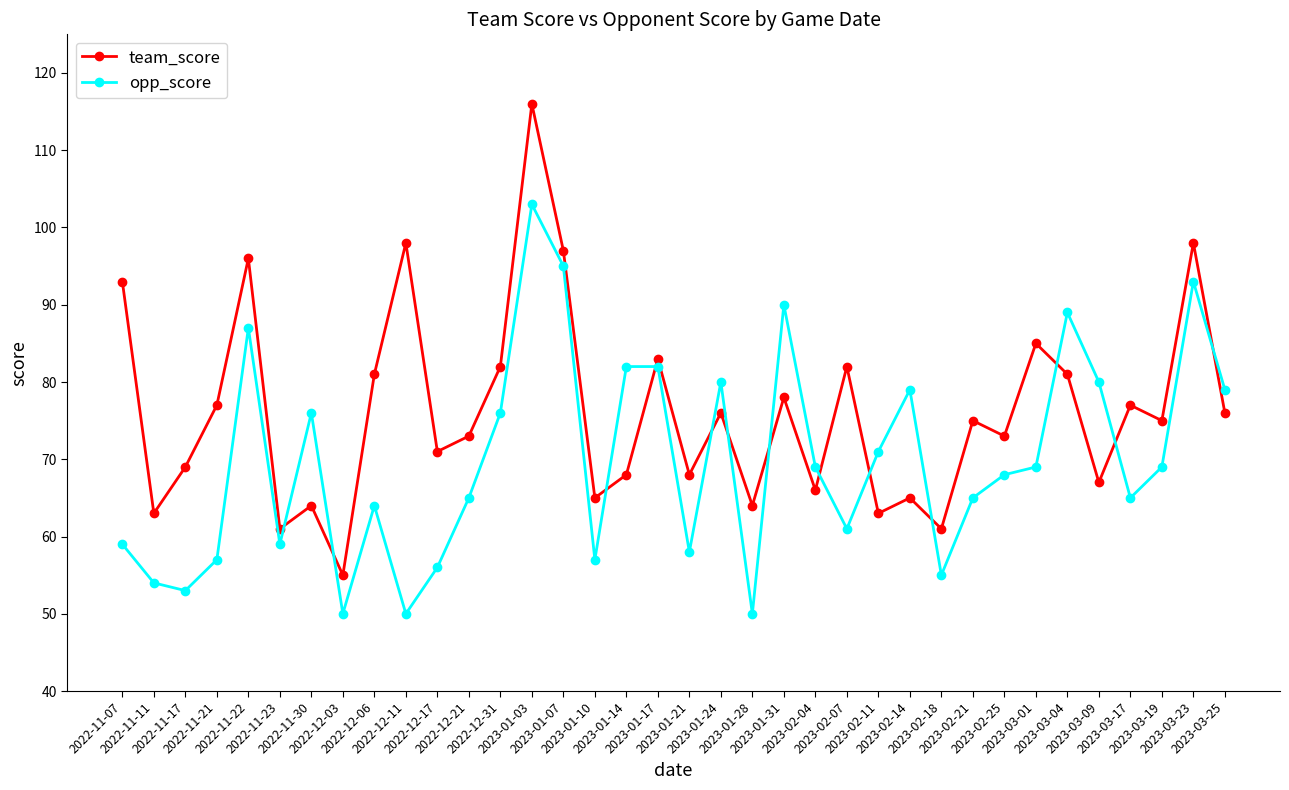

How many data points does each series have?

36